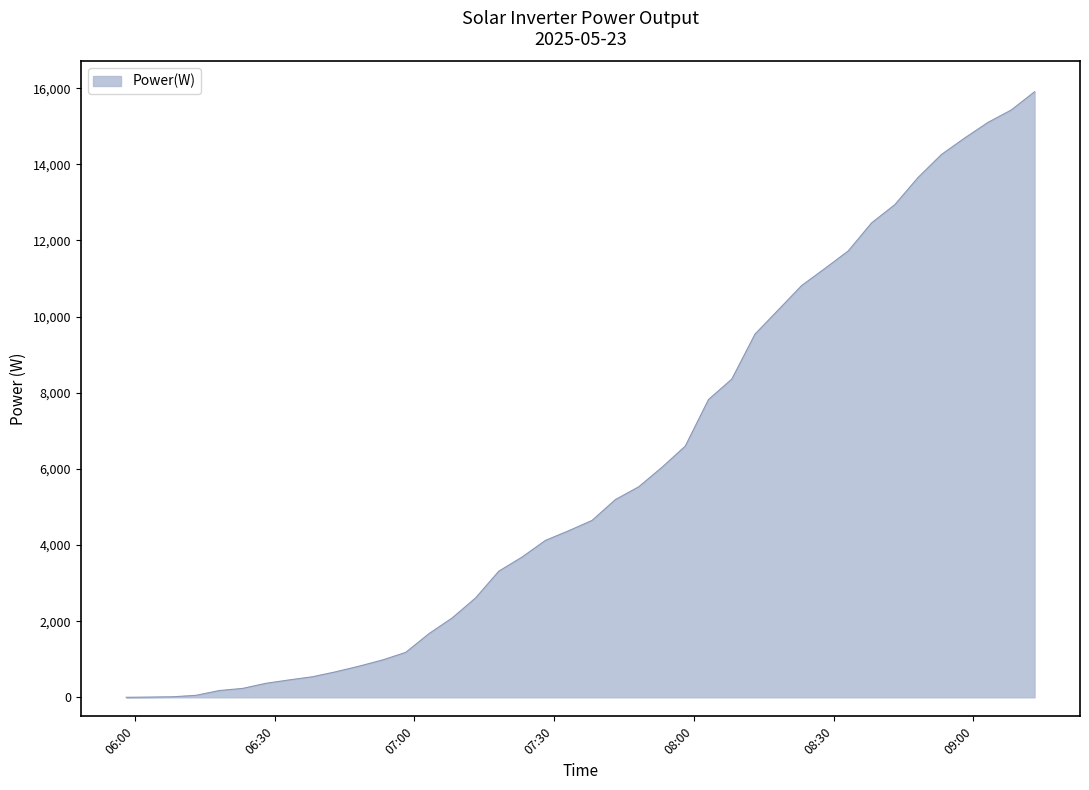

What is the maximum value shown in the chart?

15907